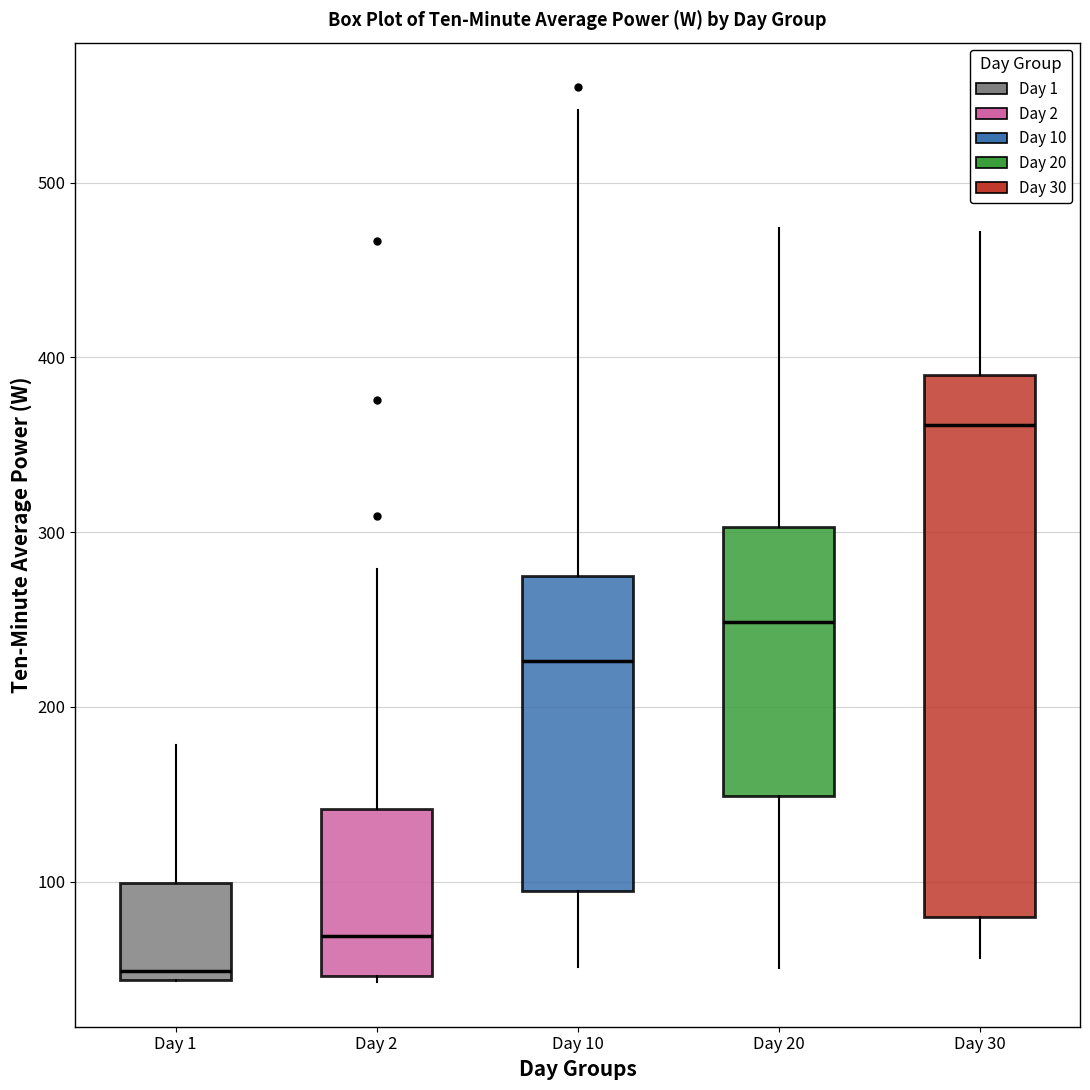

Where does the median line of the box for Day 2 sit on the y-axis? The values are not printed on the chart, so give them approximately, as read against the axis.

70